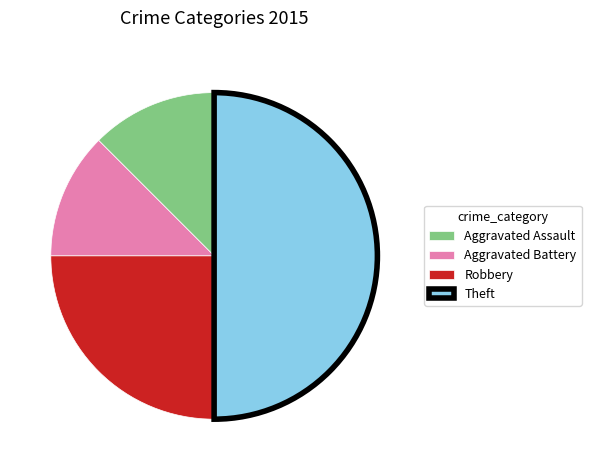

Approximately how many times larger is the value at Aggravated Battery compared to Robbery?

0.5